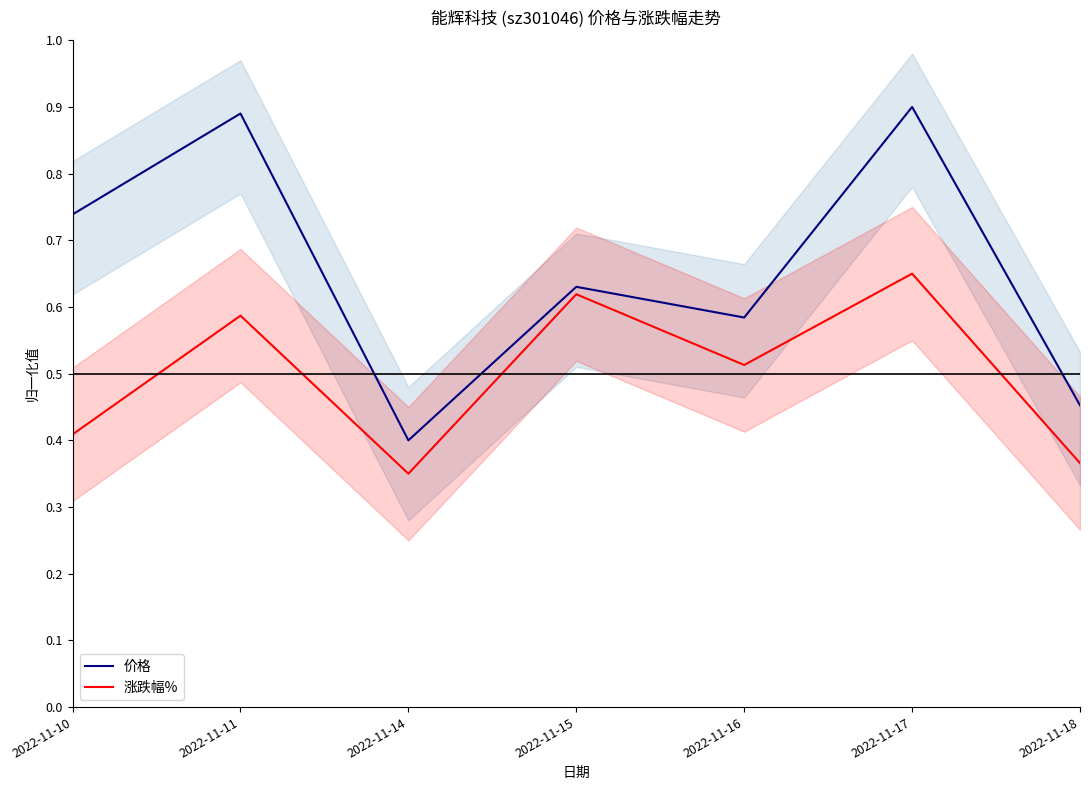

List the series in order of their overall mean, highest first.

价格, 涨跌幅%